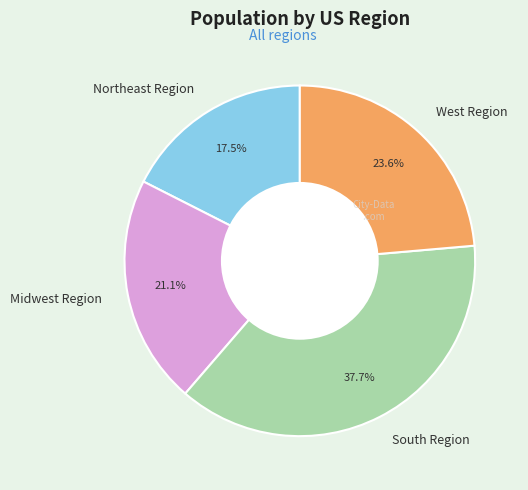

Does any single category account for the majority?

No